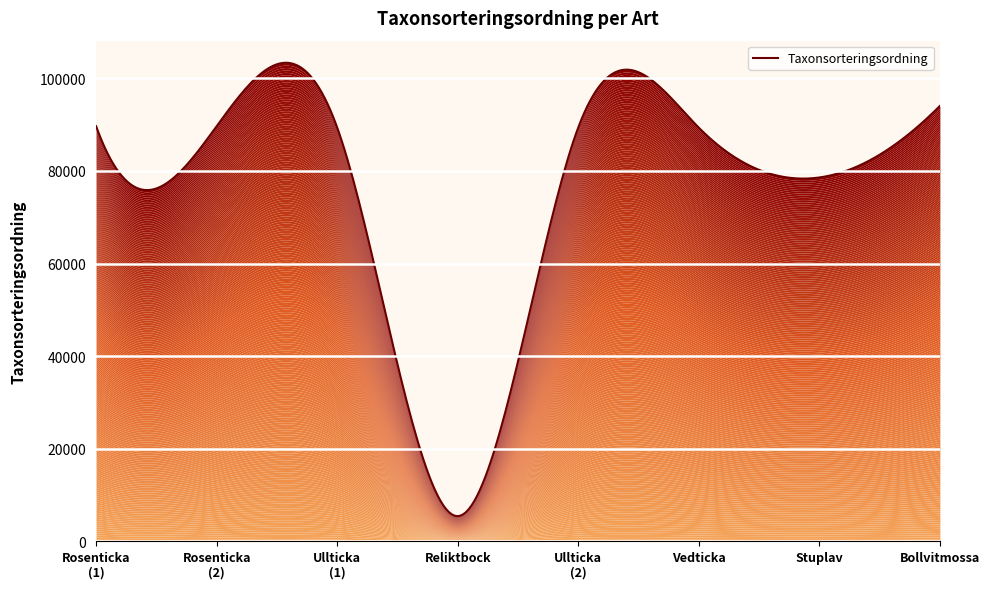

What is the ratio of the value at Vedticka to the value at Ullticka?

1.0